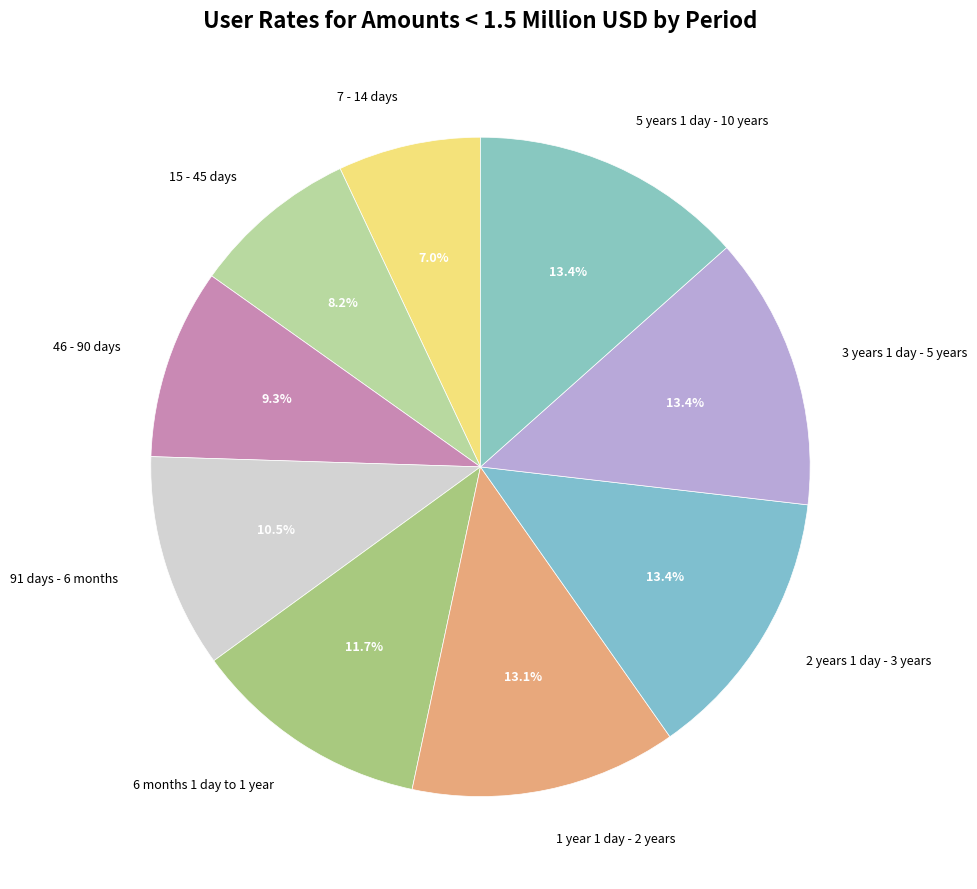

Does 15 - 45 days account for over 50% of the chart?

No